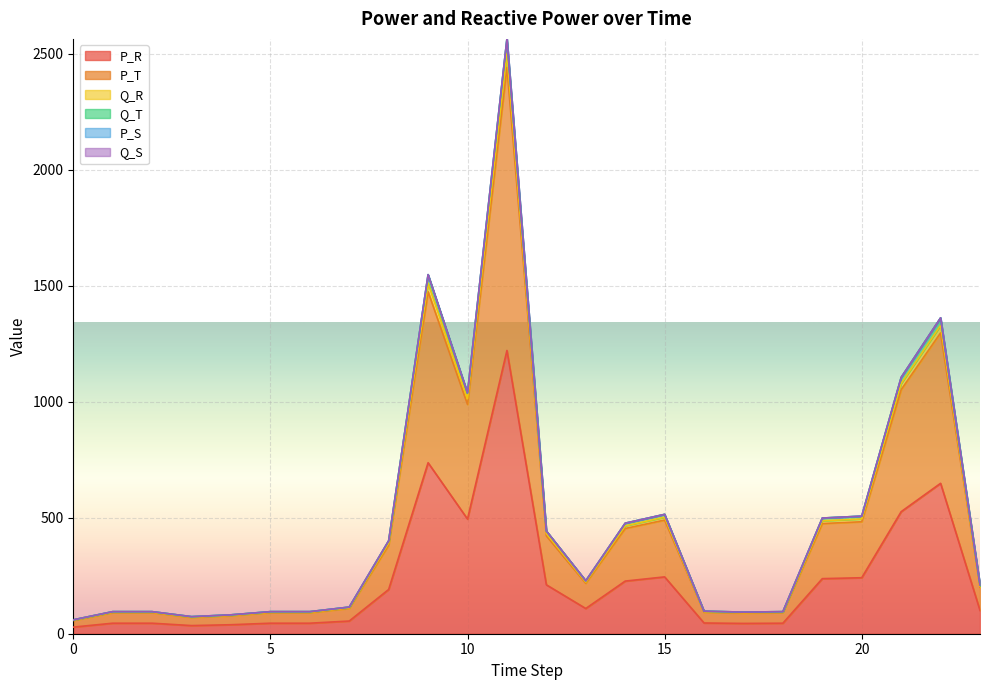

Is it true that Q_T equals 79.5 at 0?

False